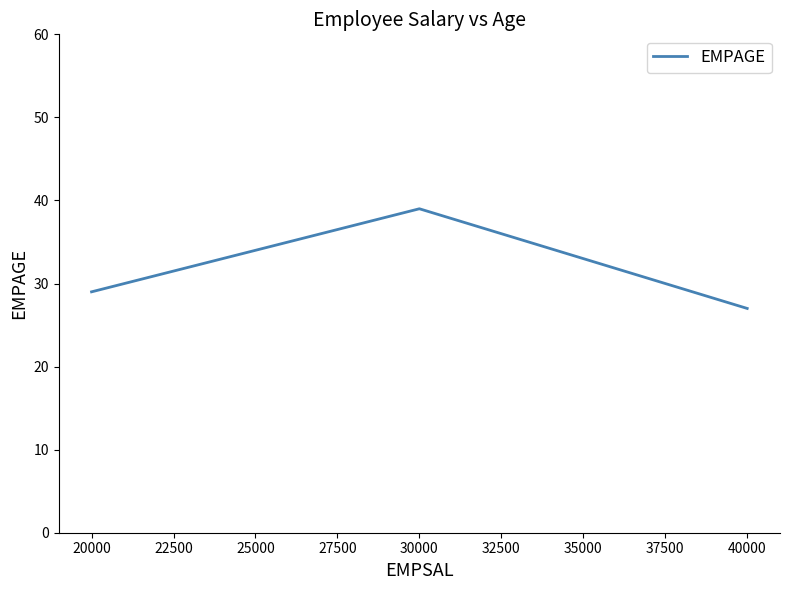

What is the average value?

32